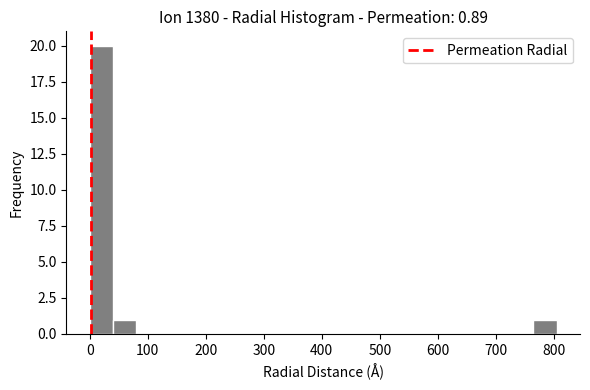

How tall is the bar that spans 40 to 80 on the x-axis? Neither the bar edges nor the heights are printed on the chart, so give them approximately, as read against the axes.

1